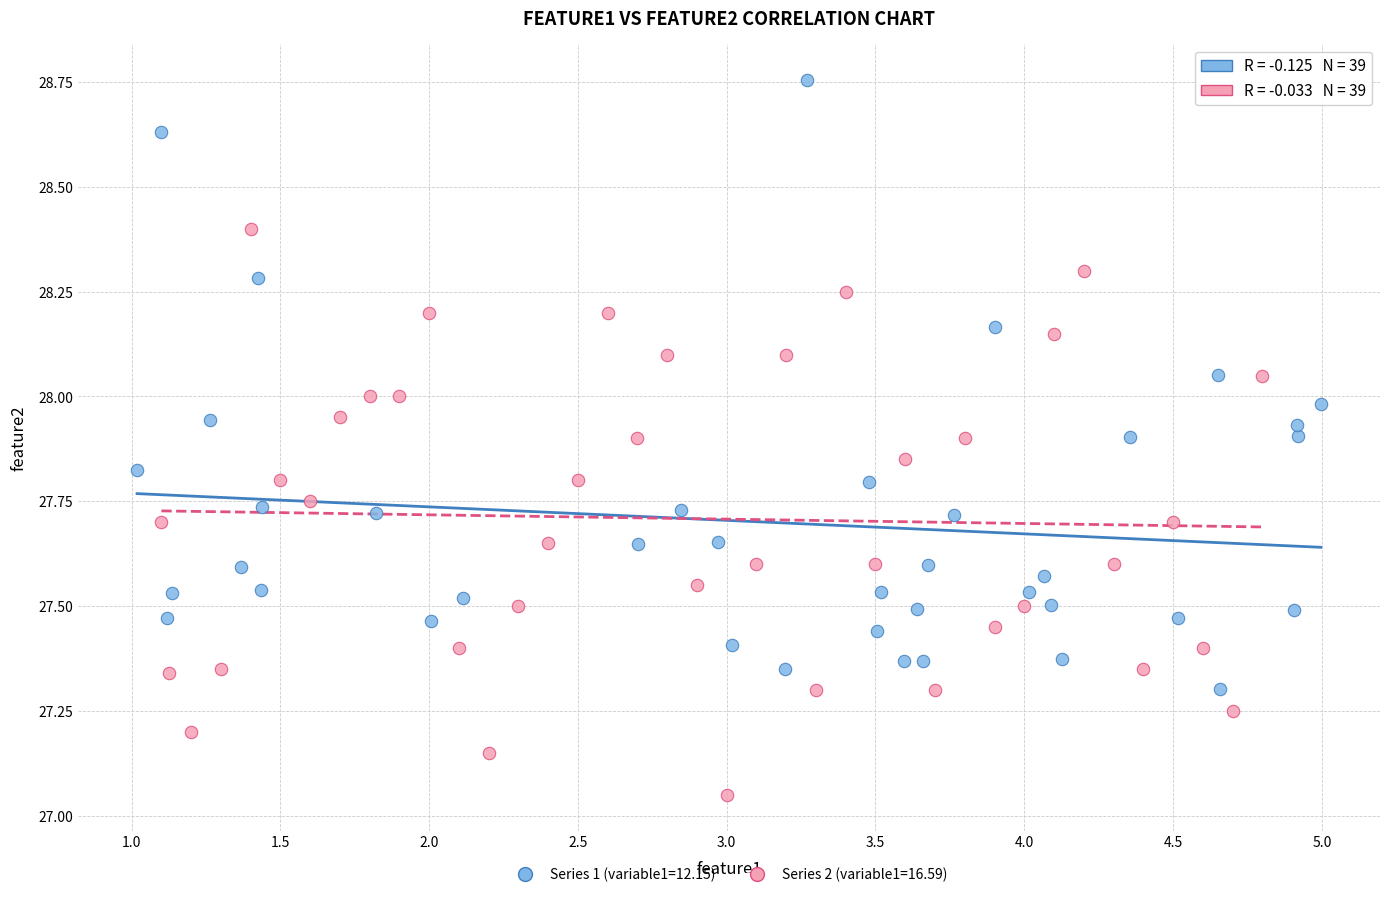

What are all the series names shown in the legend?

Series 1 (variable1=12.15), Series 2 (variable1=16.59)